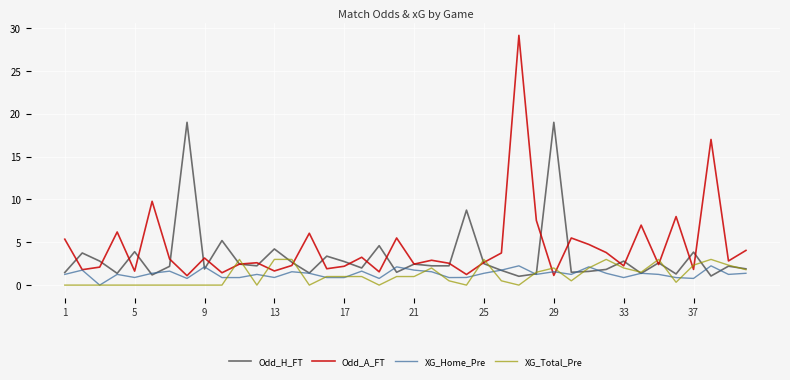

Which series has the widest spread of values?

Odd_A_FT